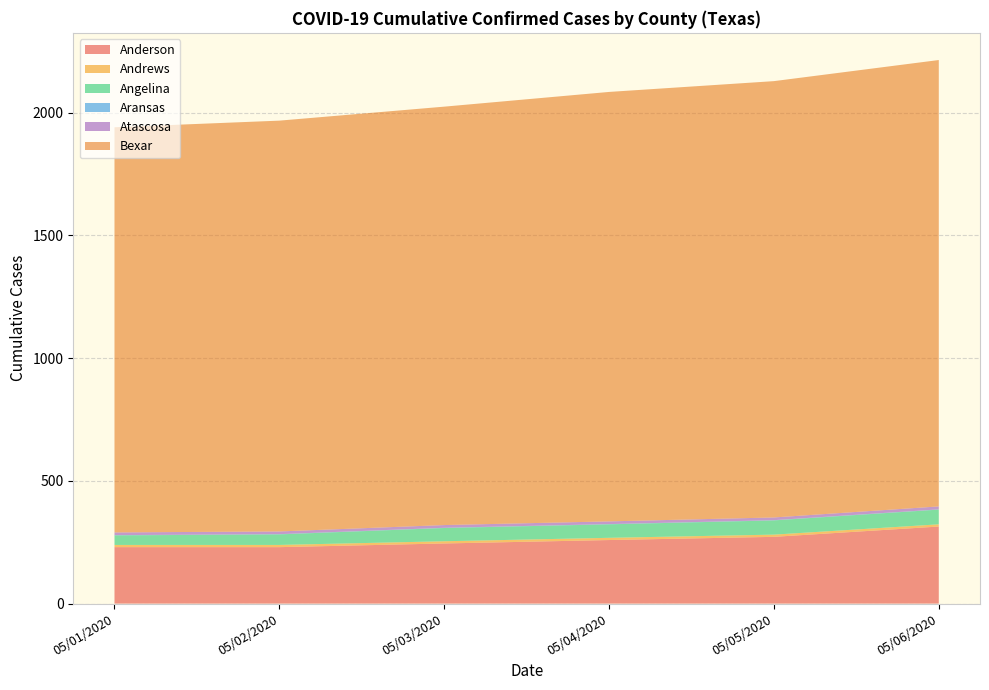

Reading left to right, list all the values displayed in this chart.

Anderson: 230	230	245	259	272	314
Andrews: 9	9	9	9	9	9
Angelina: 39	43	54	55	58	60
Aransas: 1	1	1	1	1	1
Atascosa: 11	11	11	11	11	12
Bexar: 1651	1674	1705	1750	1778	1819